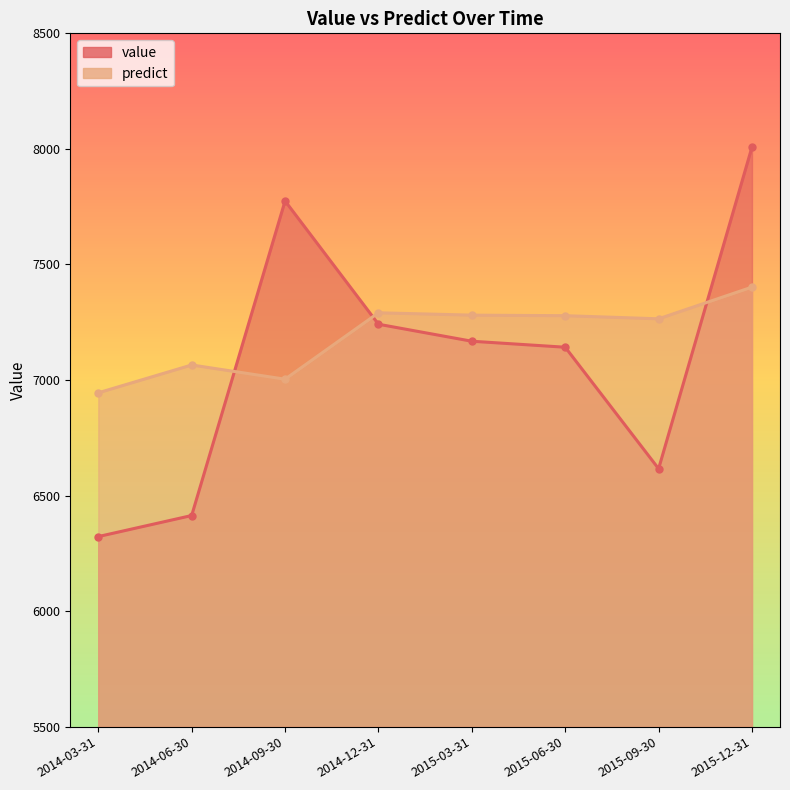

What is the maximum value shown in the chart?

8007.9